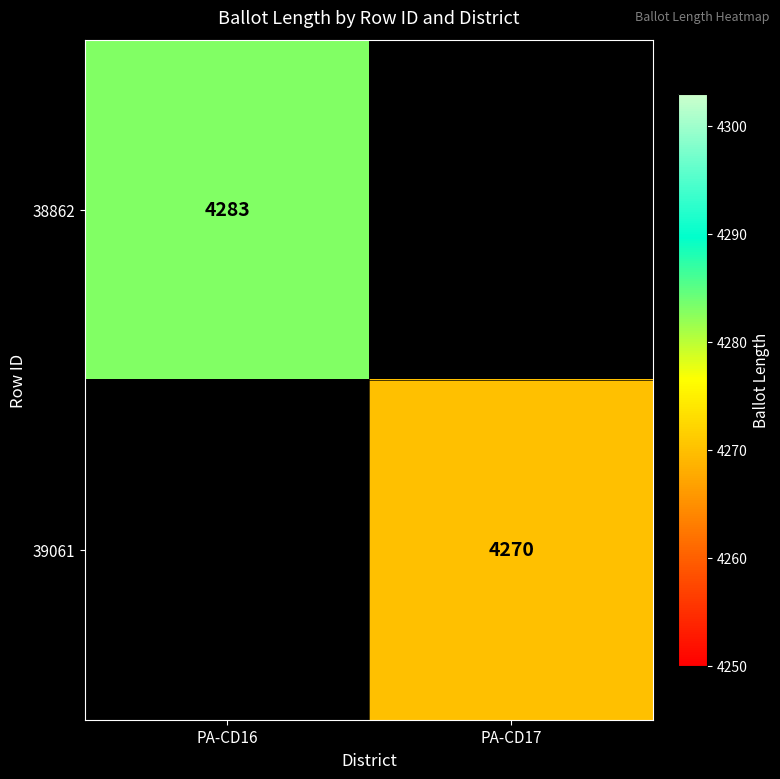

The 38862 series shows 4283 at PA-CD16. True or false?

True